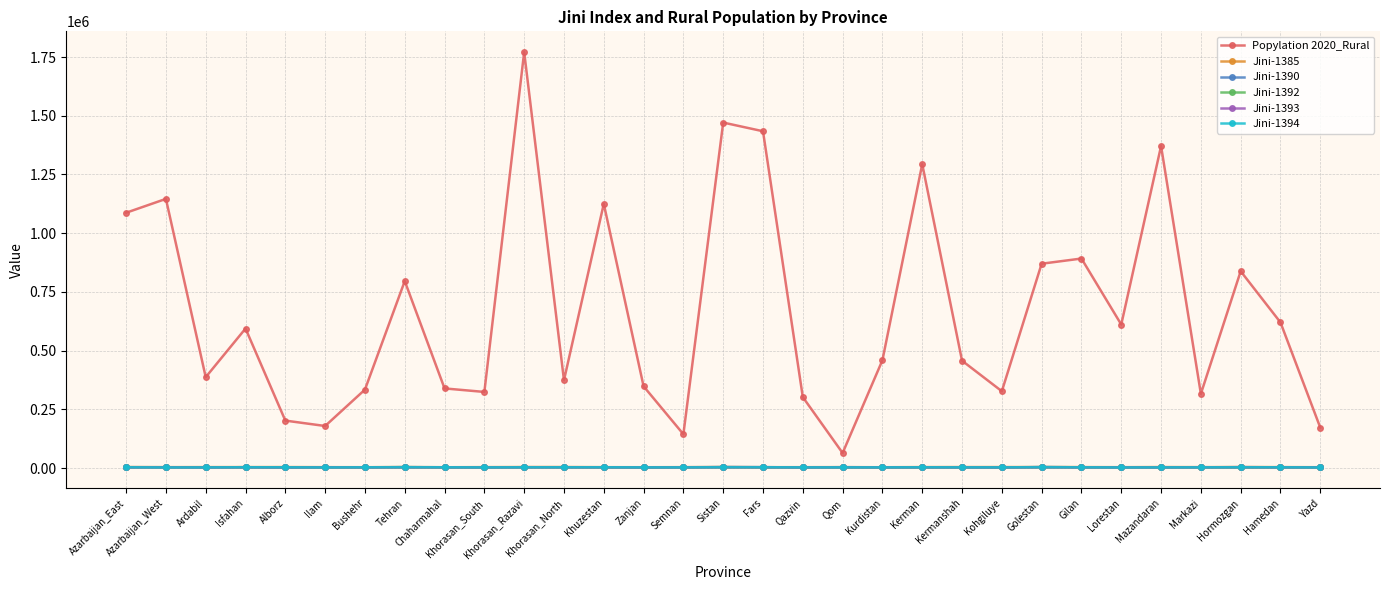

Is it true that Popylation 2020_Rural equals 1471000.0 at Sistan?

True